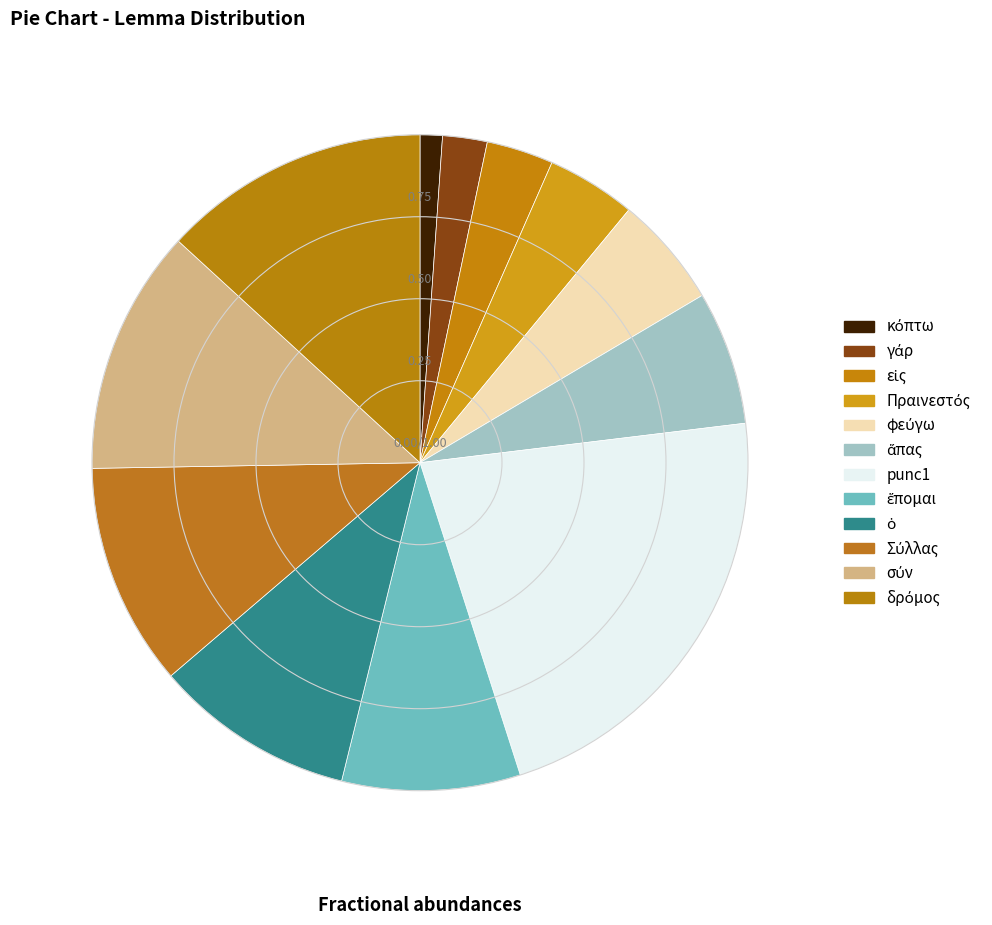

What is the largest slice in the pie chart?

punc1